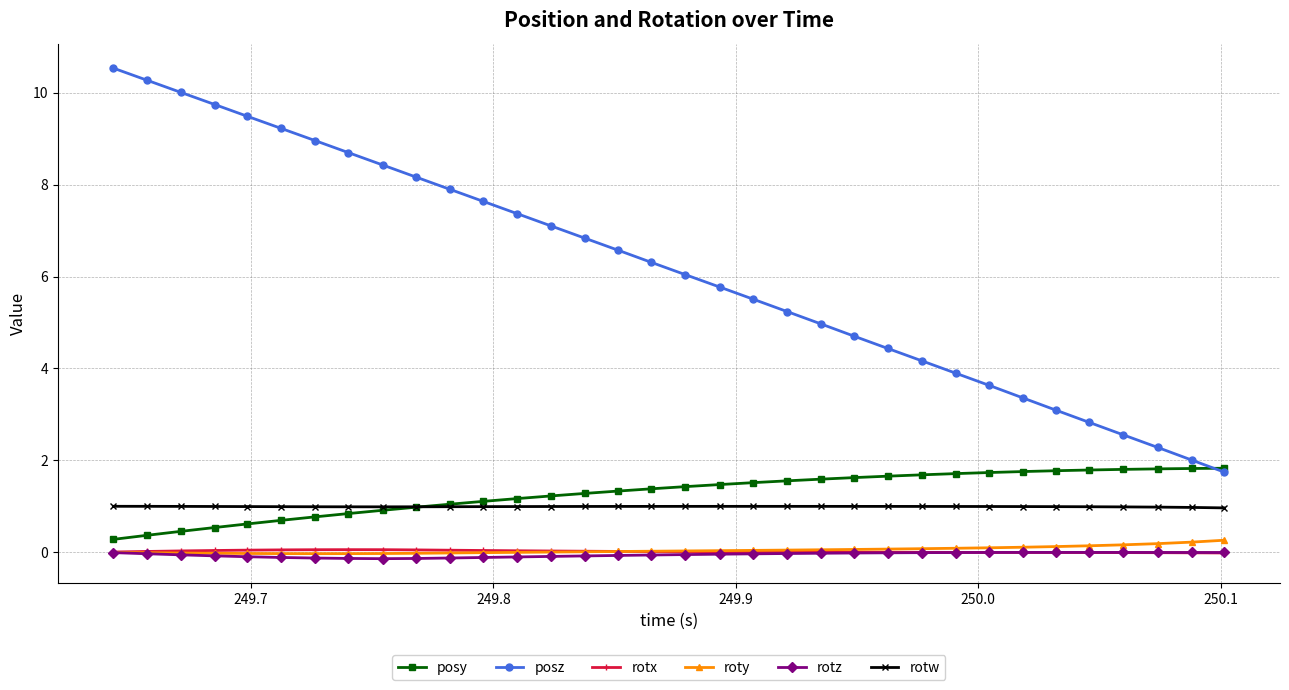

What is the average value of the posy series?

1.3